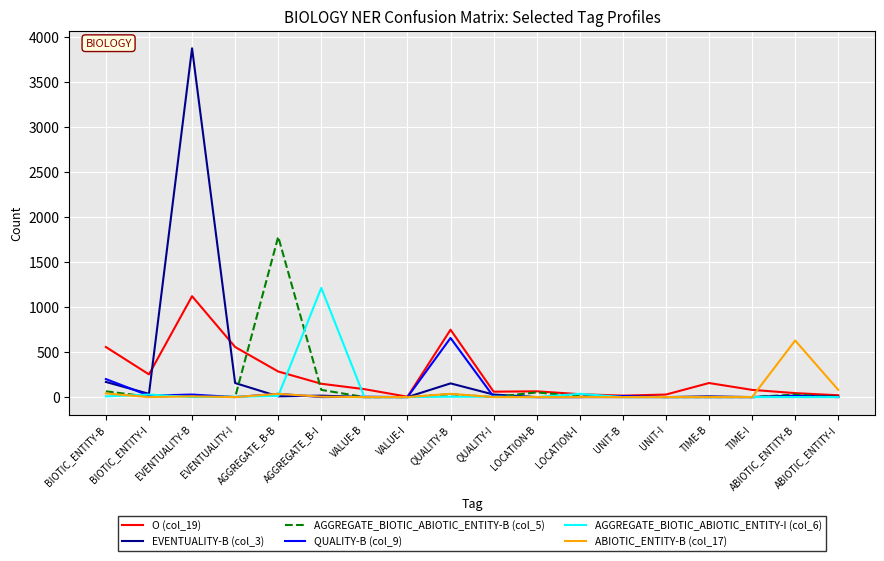

True or false: EVENTUALITY-B (col_3) has more than 2 points higher than both neighbors.

True